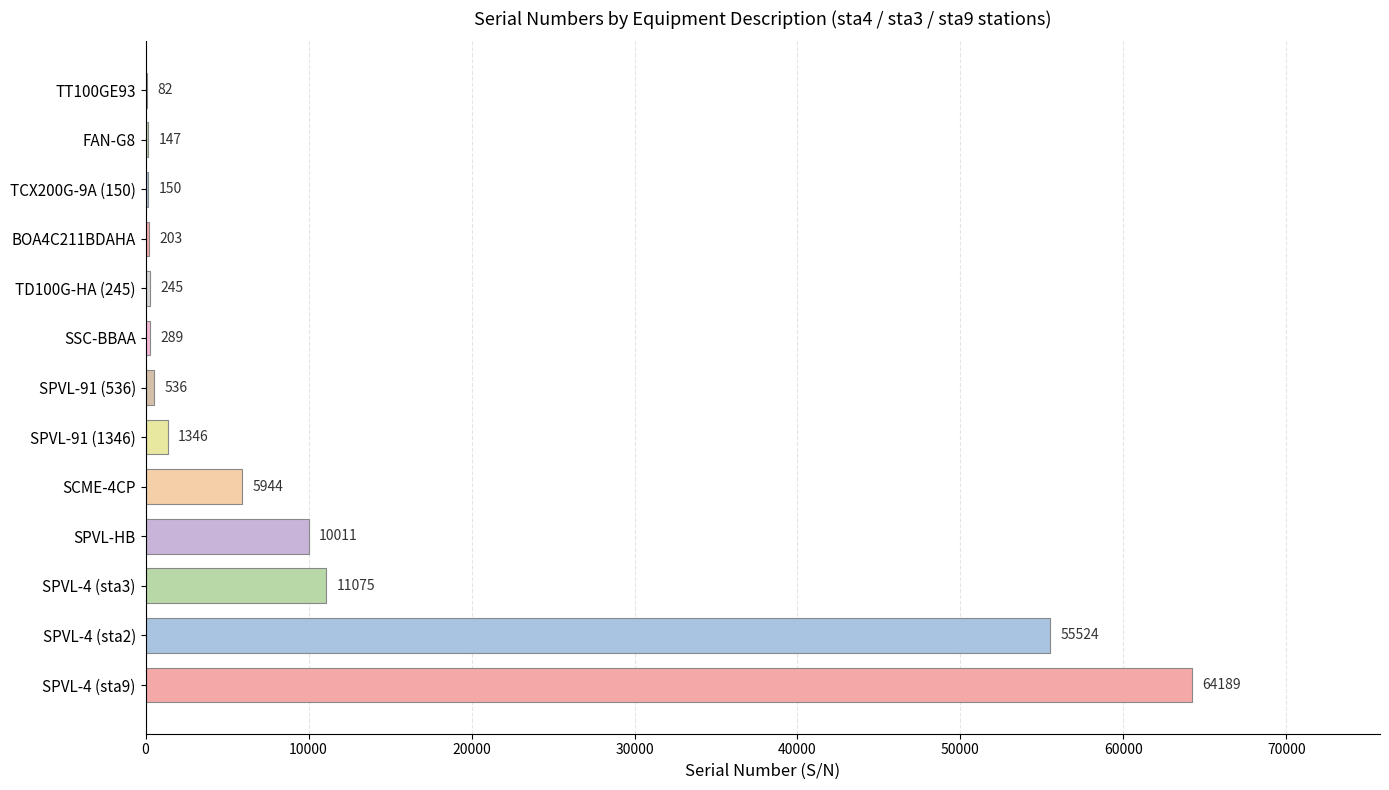

What is the greatest value displayed?

64189